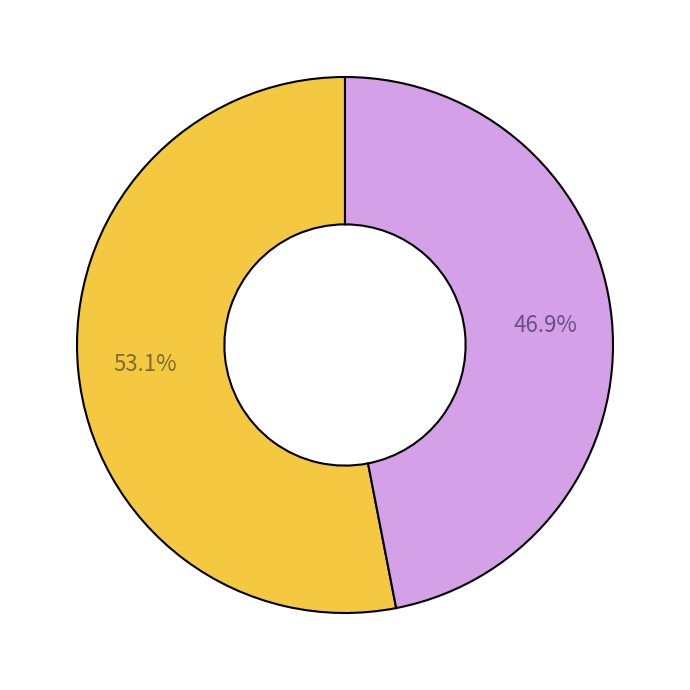

How many segments does this pie chart have?

2